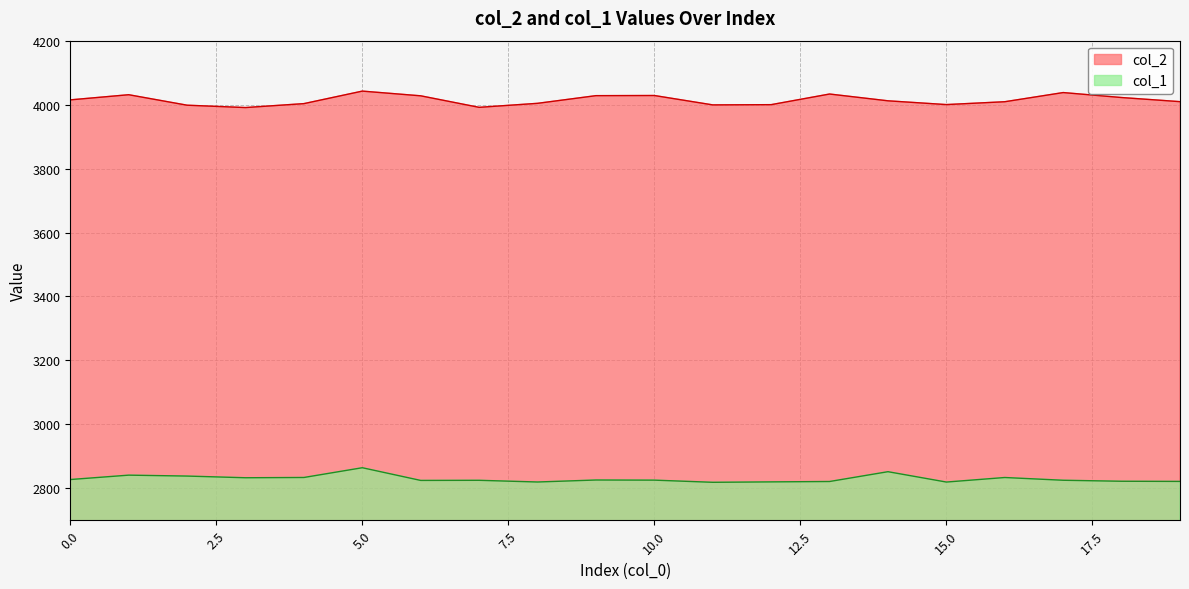

In col_1, how many points are higher than both neighbors (excluding endpoints)?

6